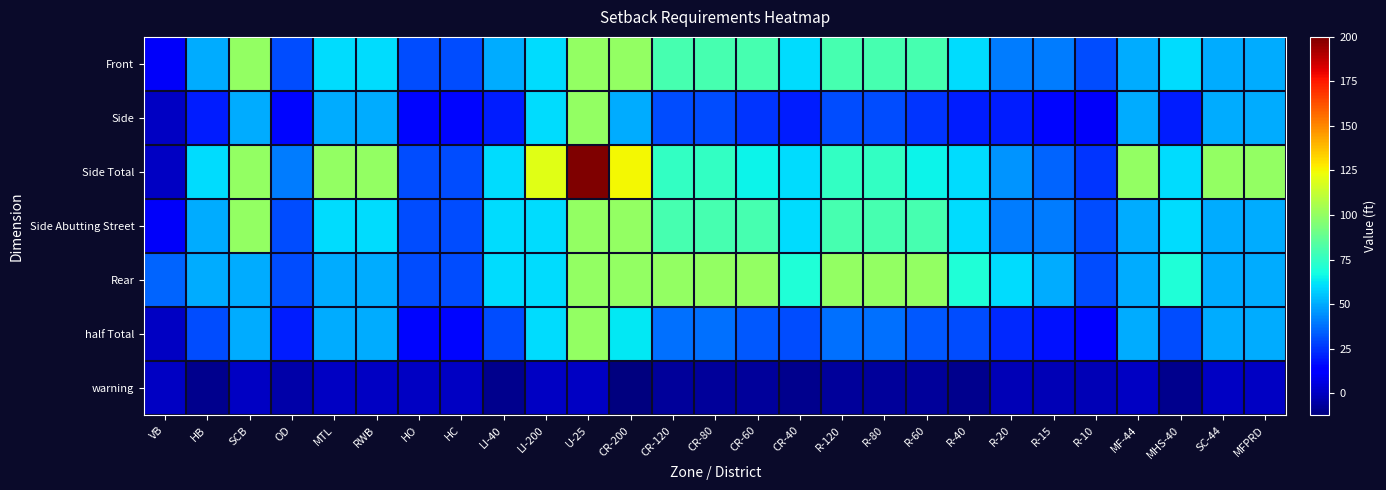

Reading right to left, transcribe all the data shown in this chart.

Front: MFPRD=50.0	SC-44=50.0	MHS-40=60.0	MF-44=50.0	R-10=30.0	R-15=40.0	R-20=40.0	R-40=60.0	R-60=80.0	R-80=80.0	R-120=80.0	CR-40=60.0	CR-60=80.0	CR-80=80.0	CR-120=80.0	CR-200=100.0	U-25=100.0	LI-200=60.0	LI-40=50.0	HC=30.0	HO=30.0	RWB=60.0	MTL=60.0	OD=30.0	SCB=100.0	HB=50.0	VB=10.0
Side: MFPRD=50.0	SC-44=50.0	MHS-40=20.0	MF-44=50.0	R-10=10.0	R-15=15.0	R-20=20.0	R-40=20.0	R-60=25.0	R-80=30.0	R-120=30.0	CR-40=20.0	CR-60=25.0	CR-80=30.0	CR-120=30.0	CR-200=50.0	U-25=100.0	LI-200=60.0	LI-40=20.0	HC=15.0	HO=15.0	RWB=50.0	MTL=50.0	OD=15.0	SCB=50.0	HB=20.0	VB=0.0
Side Total: MFPRD=100.0	SC-44=100.0	MHS-40=60.0	MF-44=100.0	R-10=25.0	R-15=35.0	R-20=45.0	R-40=60.0	R-60=65.0	R-80=75.0	R-120=75.0	CR-40=60.0	CR-60=65.0	CR-80=75.0	CR-120=75.0	CR-200=125.0	U-25=200.0	LI-200=120.0	LI-40=60.0	HC=30.0	HO=30.0	RWB=100.0	MTL=100.0	OD=40.0	SCB=100.0	HB=60.0	VB=0.0
Side Abutting Street: MFPRD=50.0	SC-44=50.0	MHS-40=60.0	MF-44=50.0	R-10=30.0	R-15=40.0	R-20=40.0	R-40=60.0	R-60=80.0	R-80=80.0	R-120=80.0	CR-40=60.0	CR-60=80.0	CR-80=80.0	CR-120=80.0	CR-200=100.0	U-25=100.0	LI-200=60.0	LI-40=60.0	HC=30.0	HO=30.0	RWB=60.0	MTL=60.0	OD=30.0	SCB=100.0	HB=50.0	VB=10.0
Rear: MFPRD=50.0	SC-44=50.0	MHS-40=70.0	MF-44=50.0	R-10=30.0	R-15=50.0	R-20=60.0	R-40=70.0	R-60=100.0	R-80=100.0	R-120=100.0	CR-40=70.0	CR-60=100.0	CR-80=100.0	CR-120=100.0	CR-200=100.0	U-25=100.0	LI-200=60.0	LI-40=60.0	HC=30.0	HO=30.0	RWB=50.0	MTL=50.0	OD=30.0	SCB=50.0	HB=50.0	VB=35.0
half Total: MFPRD=50.0	SC-44=50.0	MHS-40=30.0	MF-44=50.0	R-10=12.5	R-15=17.5	R-20=22.5	R-40=30.0	R-60=32.5	R-80=37.5	R-120=37.5	CR-40=30.0	CR-60=32.5	CR-80=37.5	CR-120=37.5	CR-200=62.5	U-25=100.0	LI-200=60.0	LI-40=30.0	HC=15.0	HO=15.0	RWB=50.0	MTL=50.0	OD=20.0	SCB=50.0	HB=30.0	VB=0.0
warning: MFPRD=0.0	SC-44=0.0	MHS-40=-10.0	MF-44=0.0	R-10=-2.5	R-15=-2.5	R-20=-2.5	R-40=-10.0	R-60=-7.5	R-80=-7.5	R-120=-7.5	CR-40=-10.0	CR-60=-7.5	CR-80=-7.5	CR-120=-7.5	CR-200=-12.5	U-25=0.0	LI-200=0.0	LI-40=-10.0	HC=0.0	HO=0.0	RWB=0.0	MTL=0.0	OD=-5.0	SCB=0.0	HB=-10.0	VB=0.0